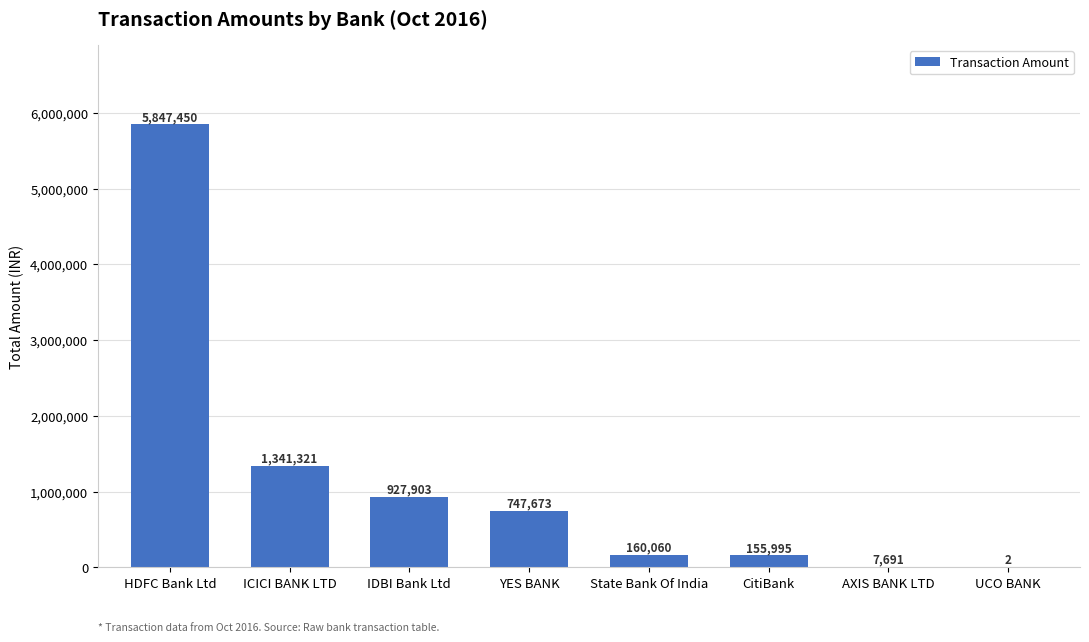

At which label is the value closest to 2923726?

ICICI BANK LTD